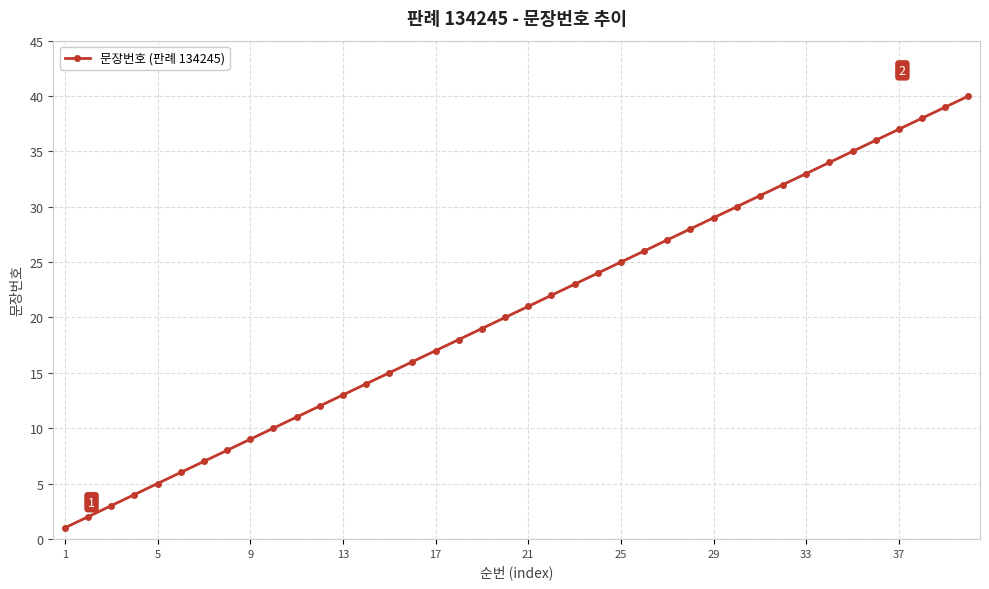

True or false: there are more than 2 points higher than both neighbors.

False